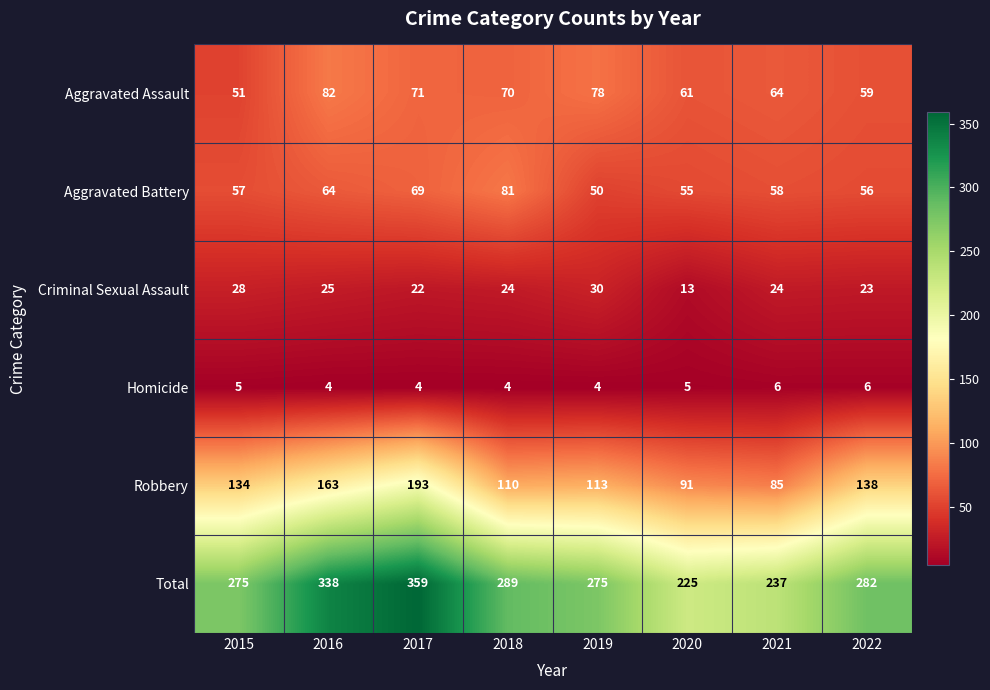

What is the average value of the Homicide series?

5